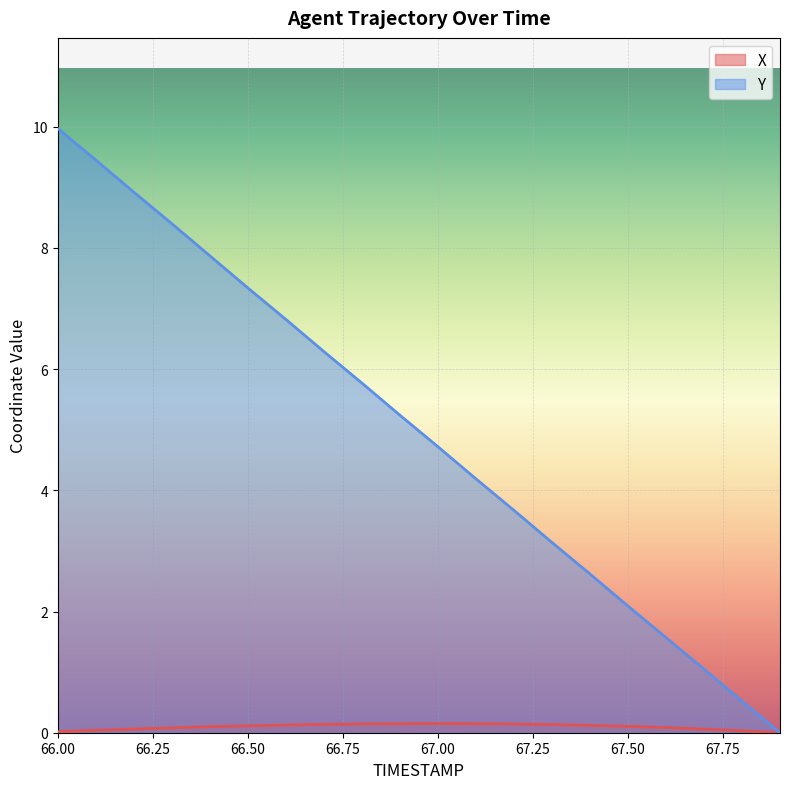

True or false: X and Y intersect in this chart.

False